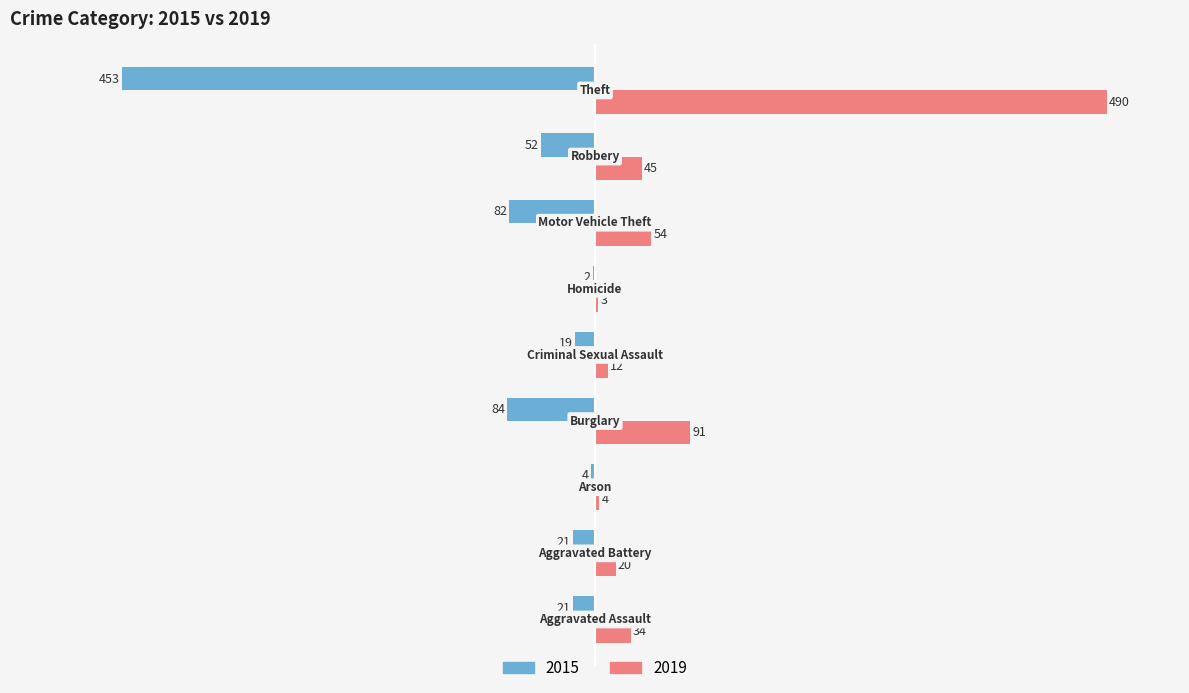

What is the maximum value shown in the chart?

490